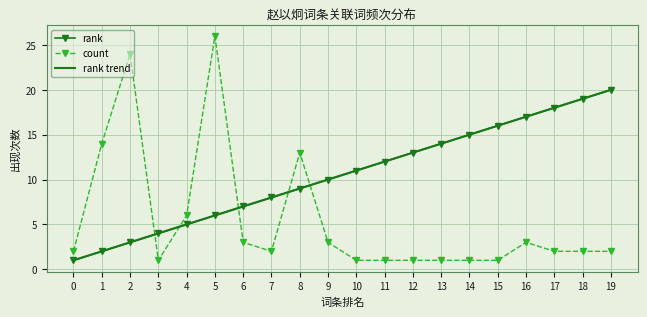

The value of count at 16 is 1.7. True or false?

False